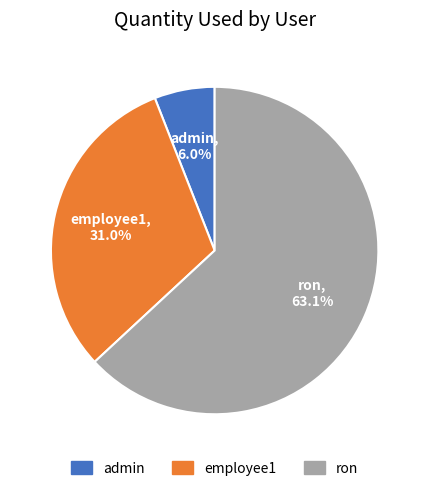

Which has a higher value, employee1 or ron?

ron